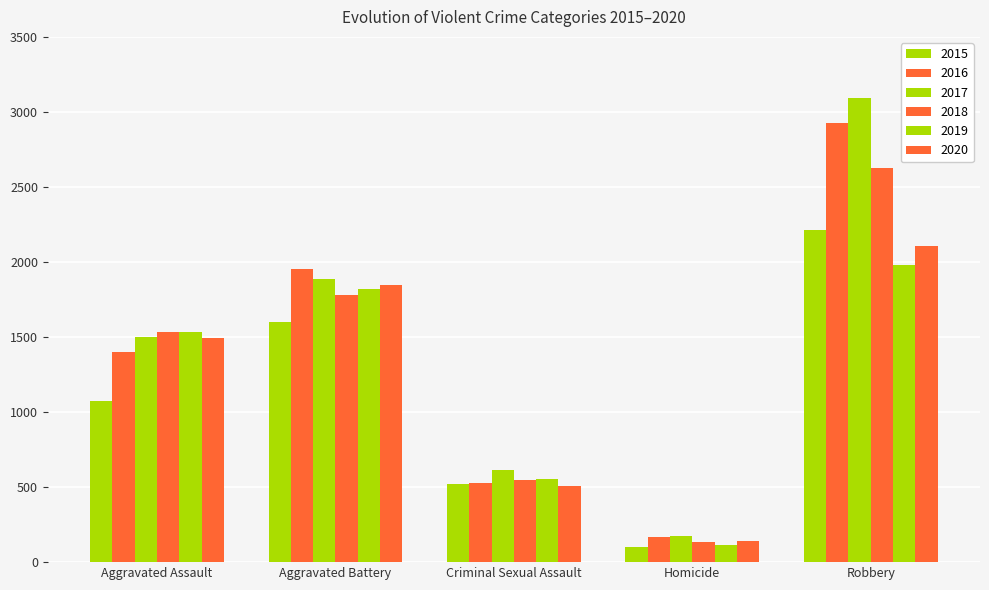

What is the label of the 2nd bar from the left?

Aggravated Battery